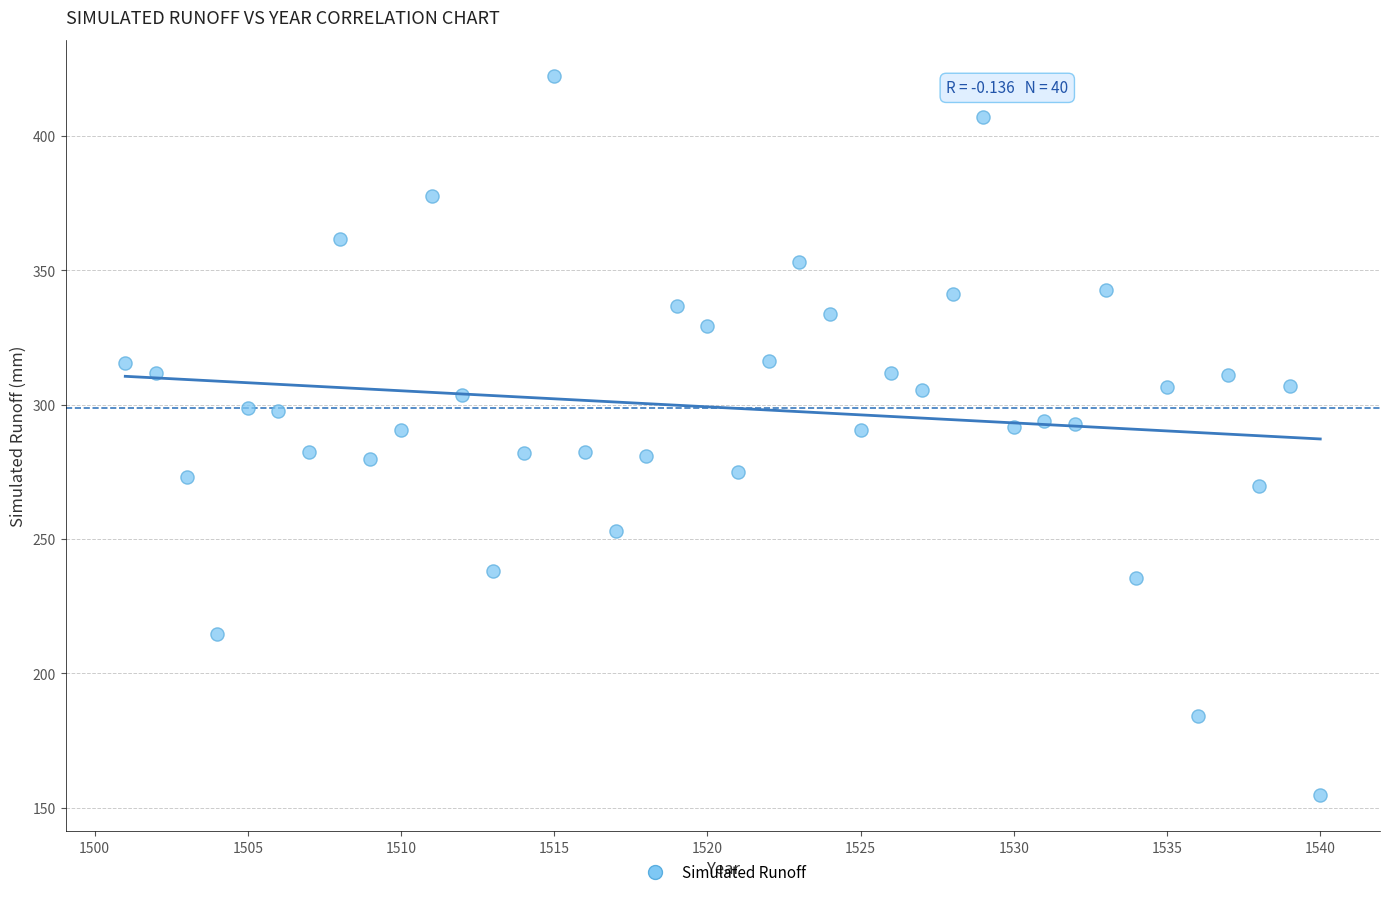

What is the range of X values (max minus min)?

39.0